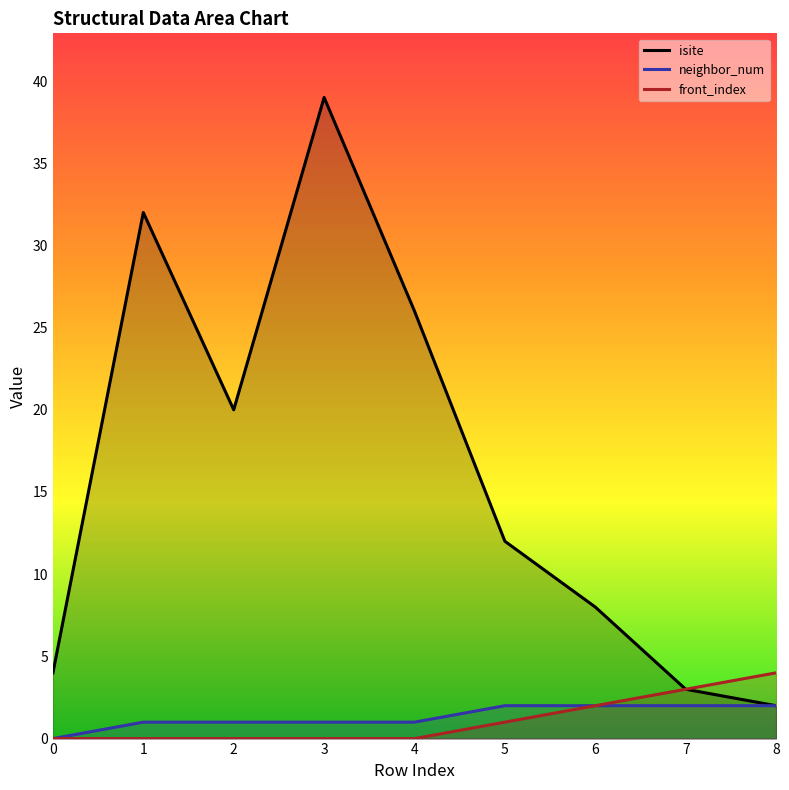

How many lines are shown in the chart?

3